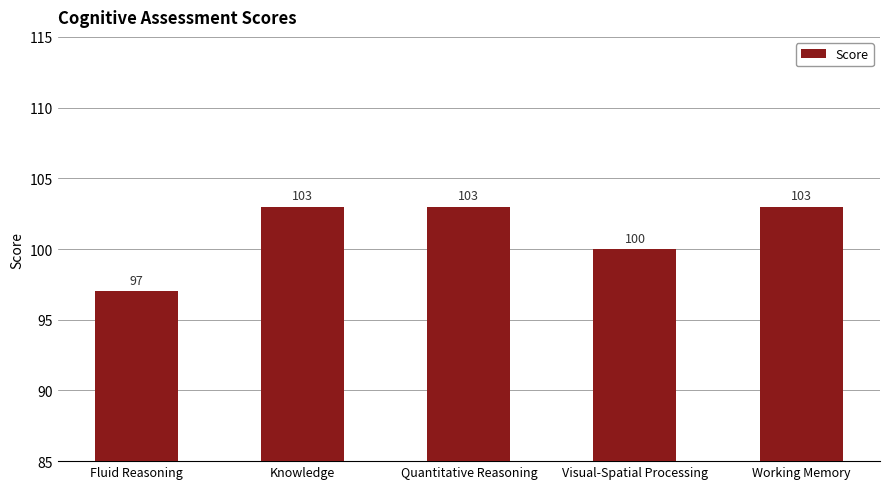

What position from the right is Visual-Spatial Processing?

2